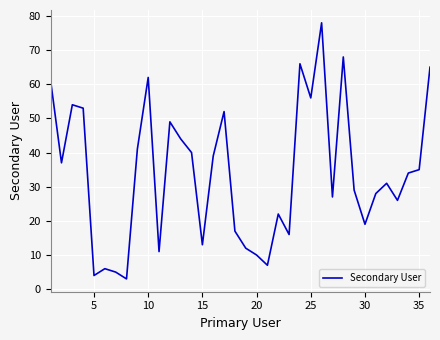

How many values are below 34?

18